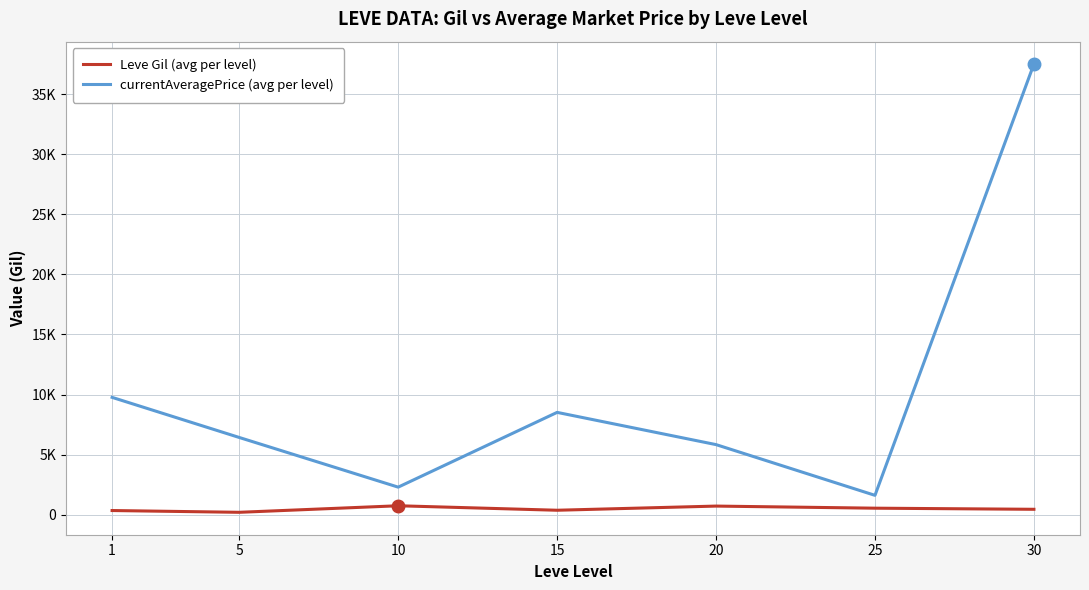

List the labels in order of Leve Gil (avg per level) value, smallest first.

5, 1, 15, 30, 25, 20, 10